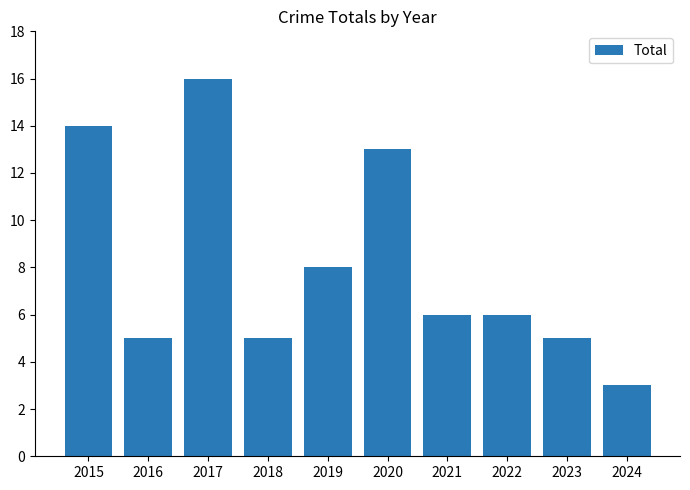

How many data points does each series have?

10